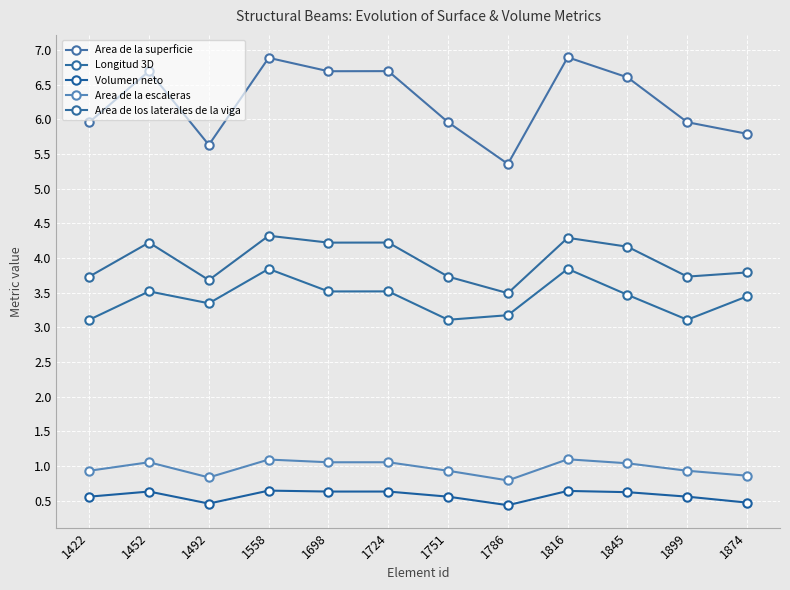

What is the total value across all series at 1899?

14.3